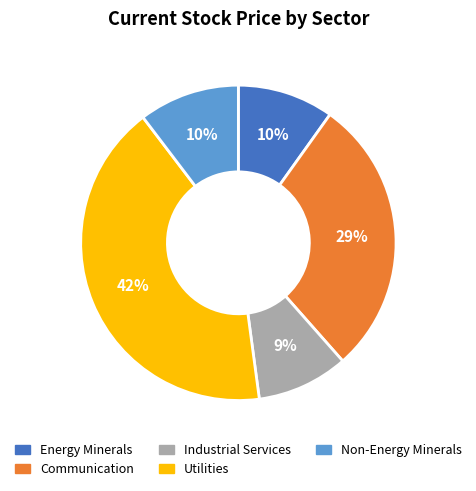

Which slice is the largest?

Utilities